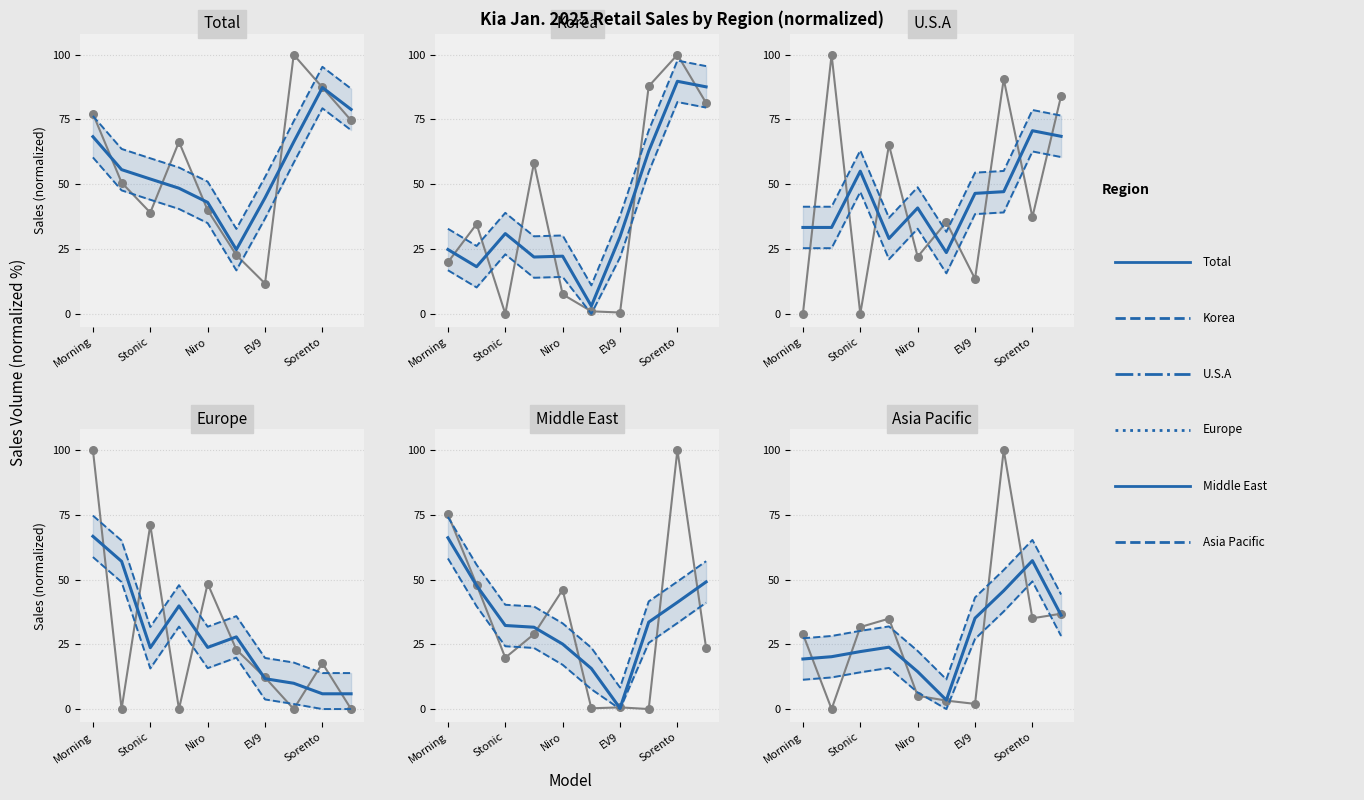

What is the total value across all series at Sorento?

352.1